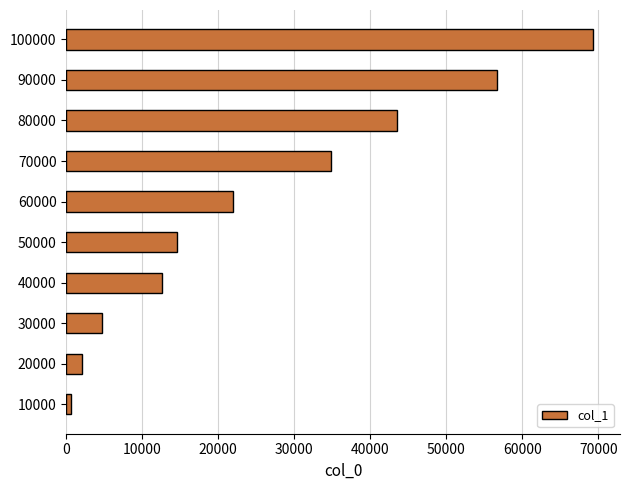

Are the bars horizontal?

Yes